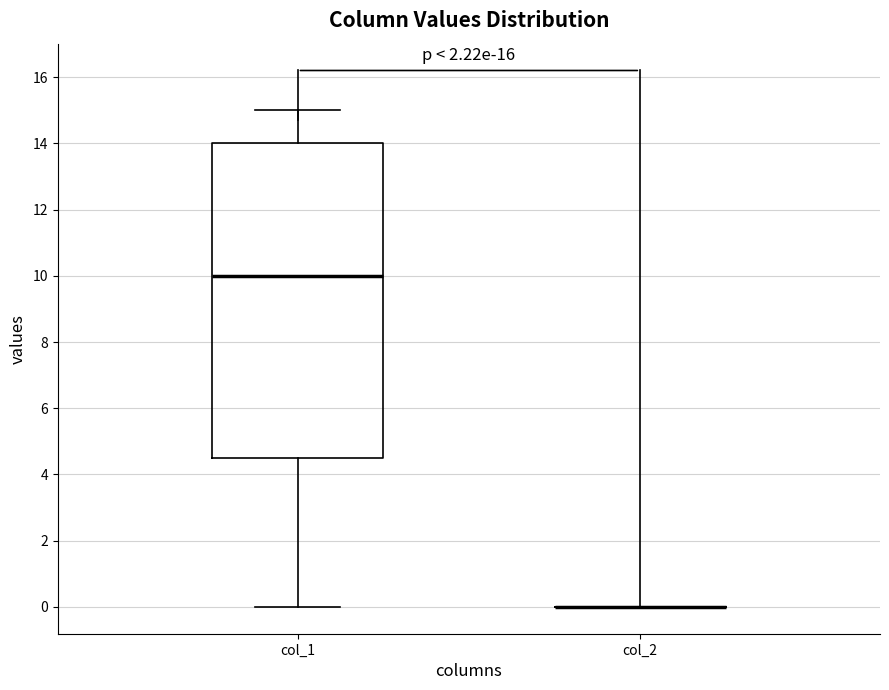

Reading left to right, read every box against the y-axis: the position of its median line, the range the box covers, and the ends of its whiskers. The values are not printed on the chart, so give them approximately, as read against the axis.

col_1: median 10.0, box 4.6 to 14.0, whiskers 0.0 to 15.0
col_2: box collapsed to a line at 0.0, whiskers 0.0 to 0.0